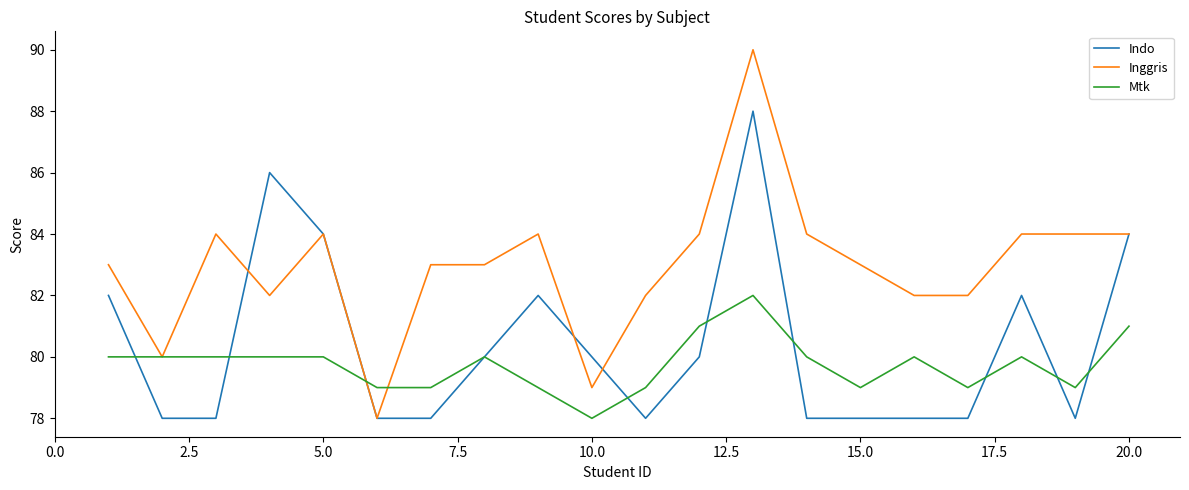

Which series has the widest spread of values?

Inggris